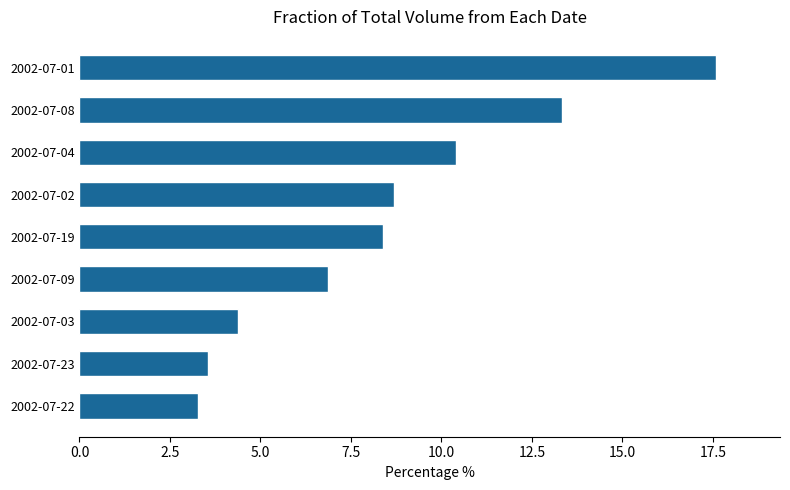

Read the value at 2002-07-22.

3.3